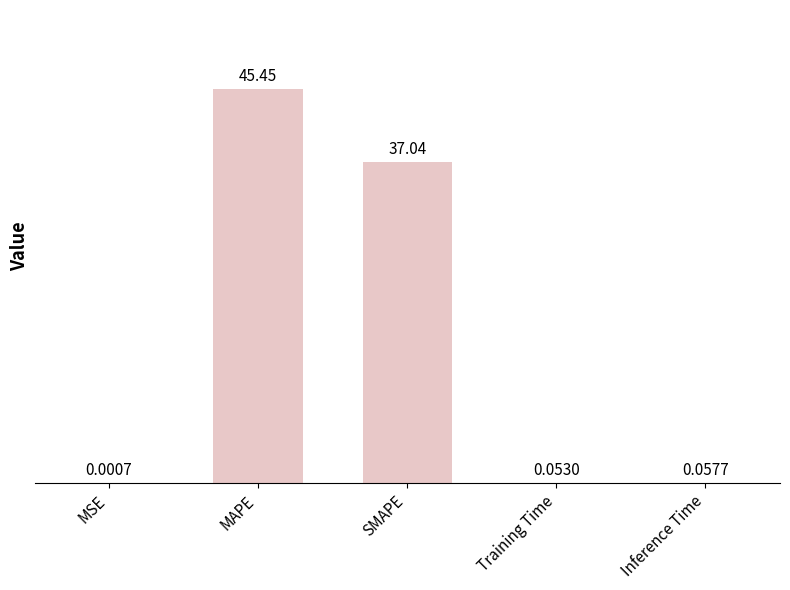

At which category does the chart reach its peak across all series?

MAPE